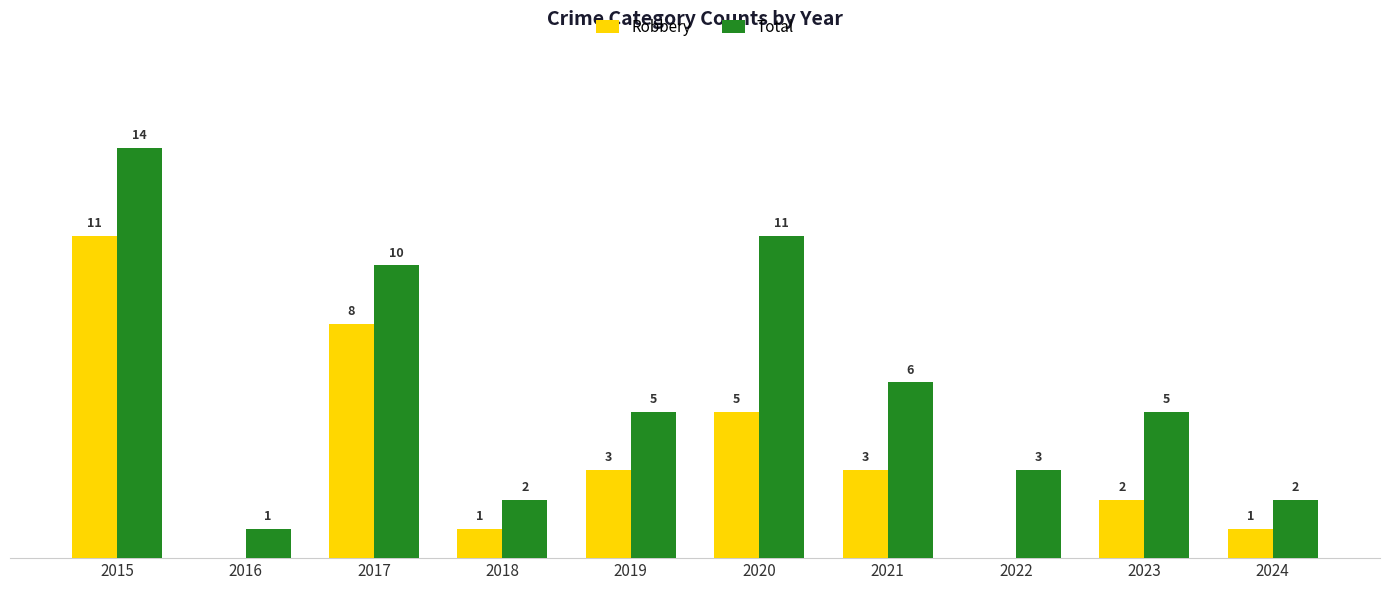

Is the value of Robbery at 2024 greater than the value of Total at 2022?

No